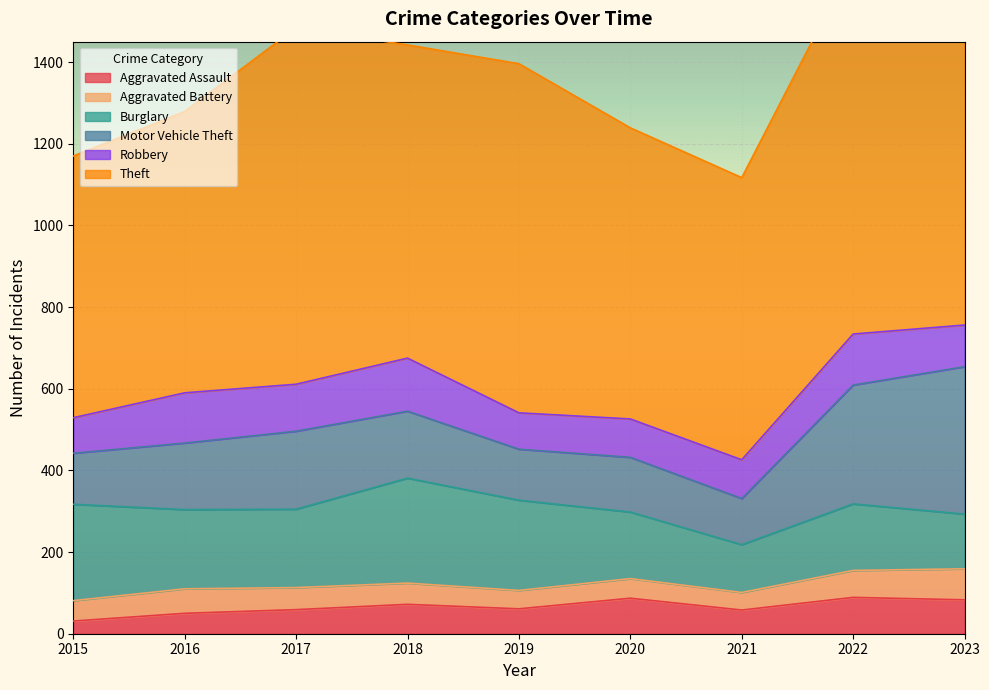

How many lines are shown in the chart?

6